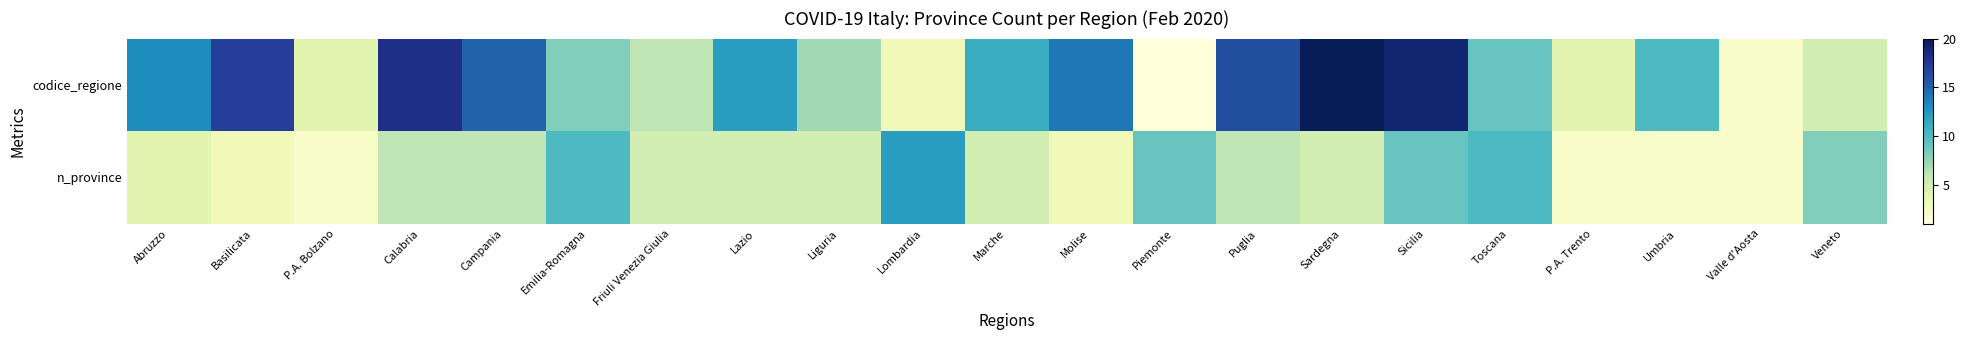

What is the smallest value displayed?

1